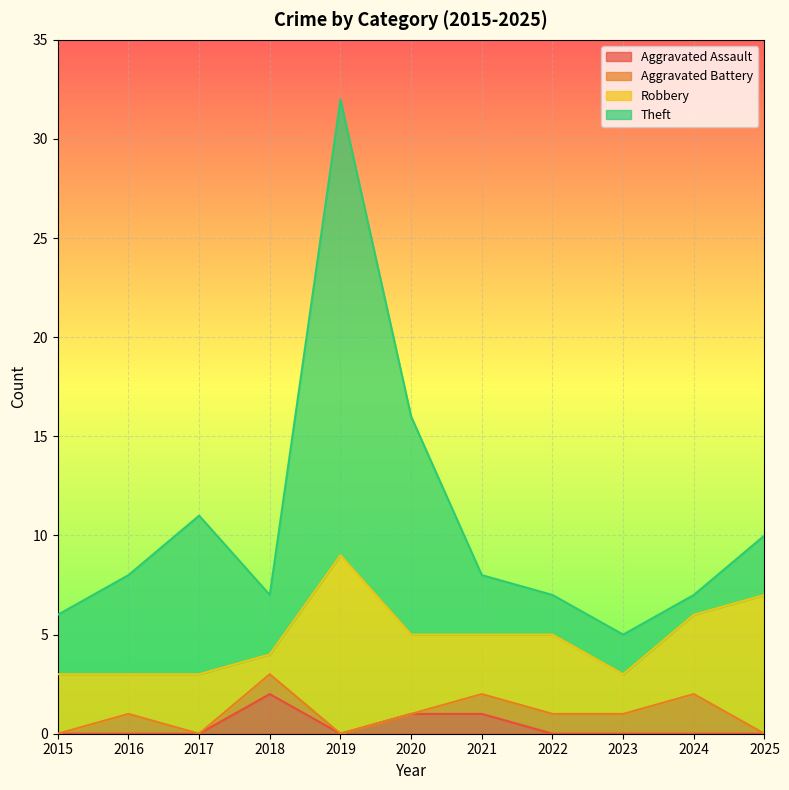

Is the value of Aggravated Assault at 2021 greater than the value of Robbery at 2018?

No